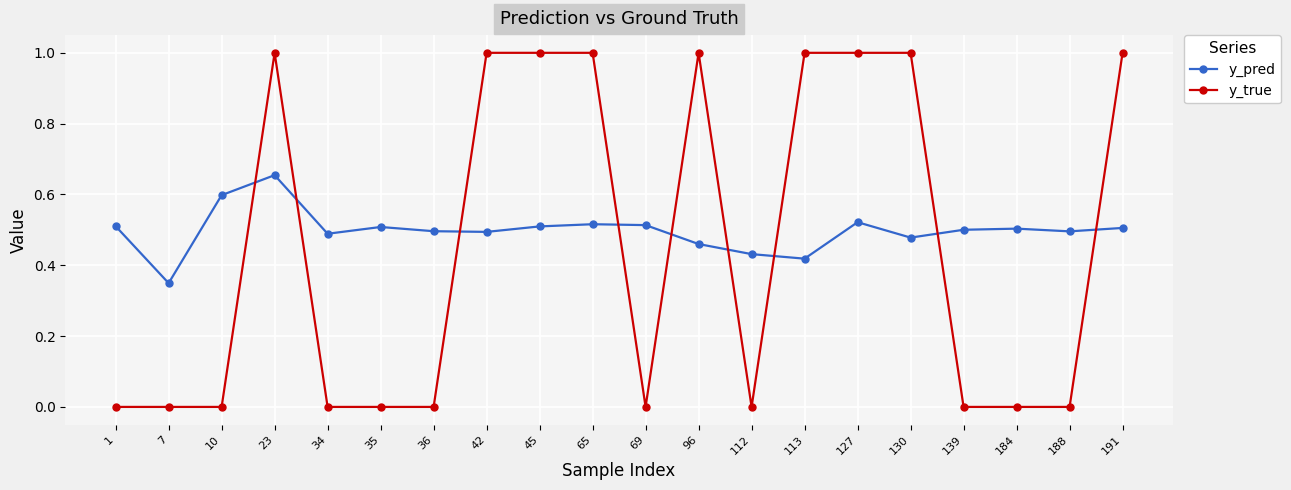

How many lines are shown in the chart?

2